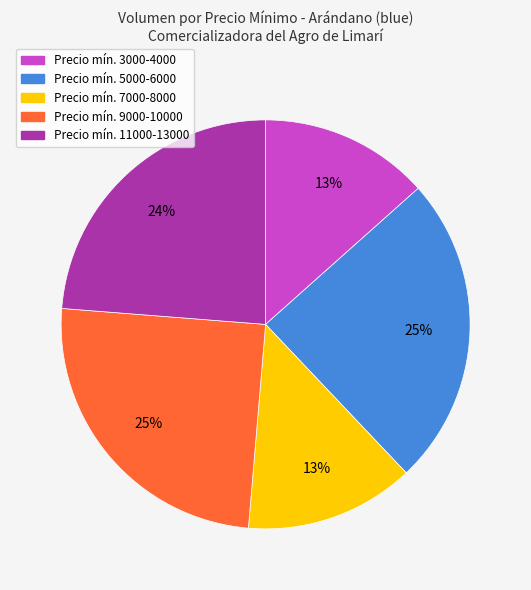

To the nearest percent, what is the average slice percentage?

20%